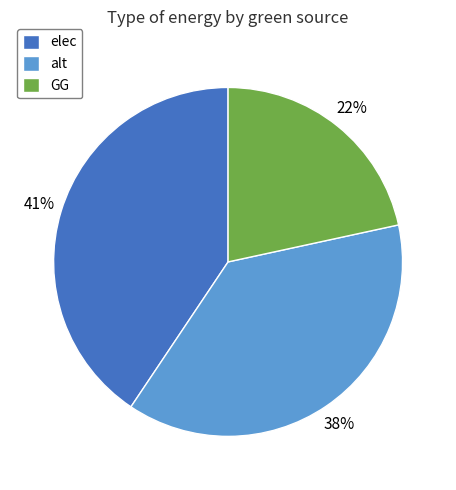

Is there any slice that represents more than half of the pie?

No